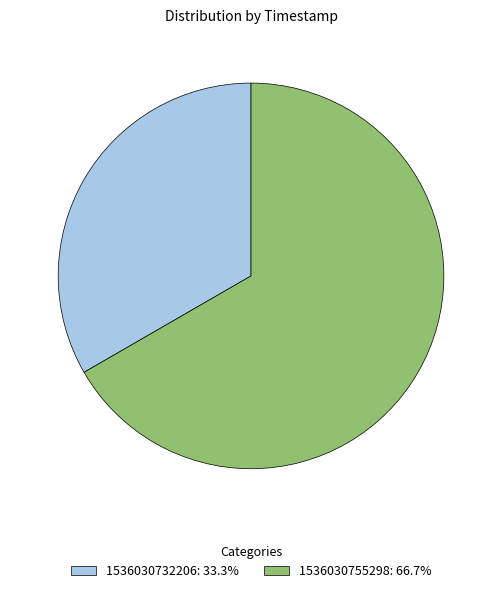

Rank the categories by value from highest to lowest.

1536030755298, 1536030732206